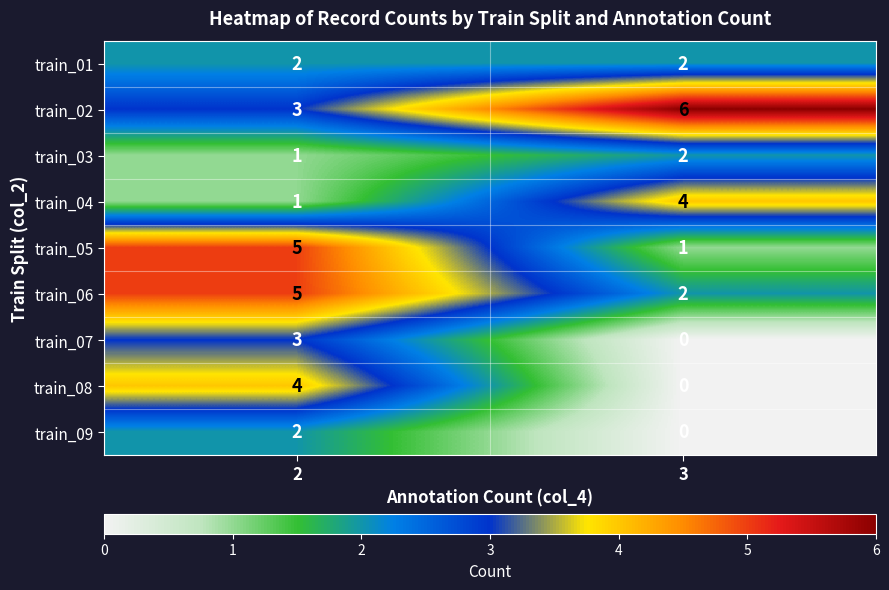

Rank the categories by train_02 value from highest to lowest.

3, 2